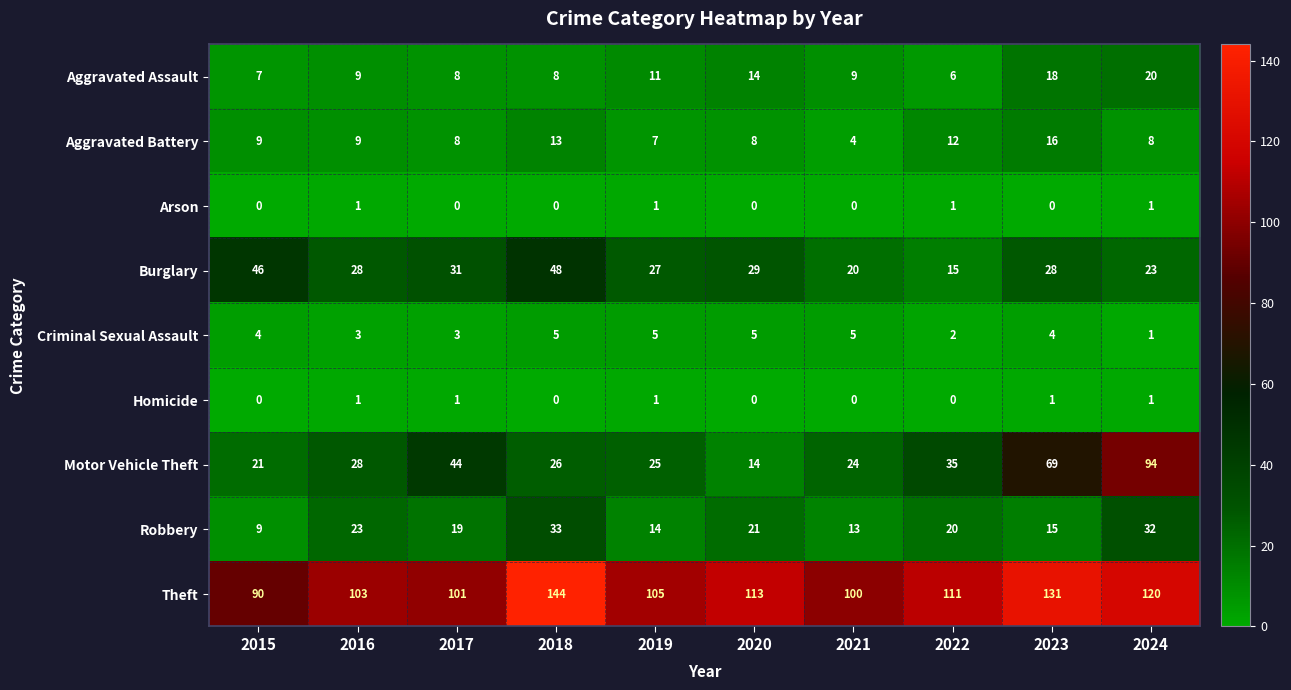

Rank the categories by Theft value from highest to lowest.

2018, 2023, 2024, 2020, 2022, 2019, 2016, 2017, 2021, 2015